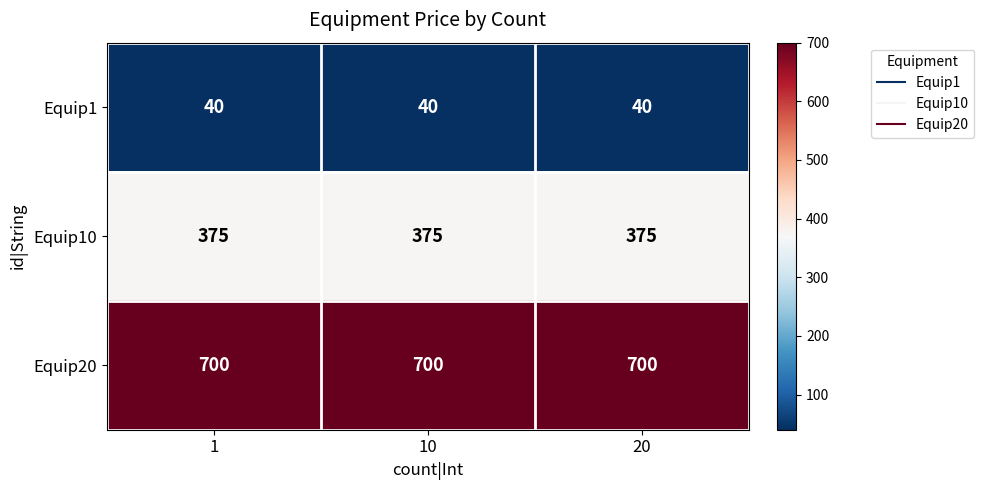

List the series in order of their peak value, highest first.

Equip20, Equip10, Equip1